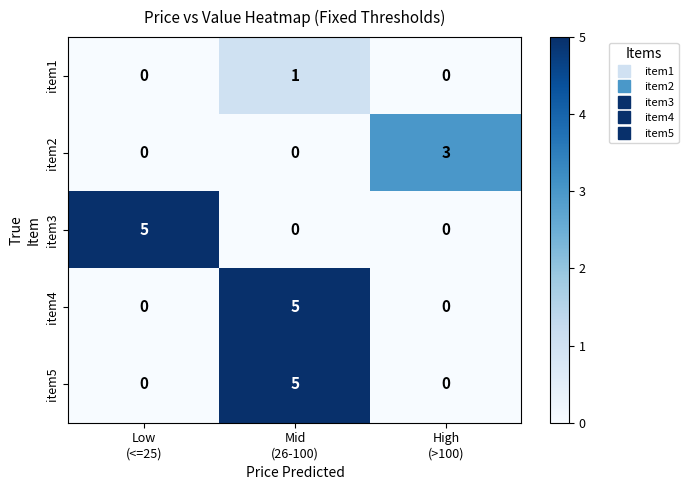

Reading left to right, what are all the values shown in this chart?

item1: 0	1	0
item2: 0	0	3
item3: 5	0	0
item4: 0	5	0
item5: 0	5	0